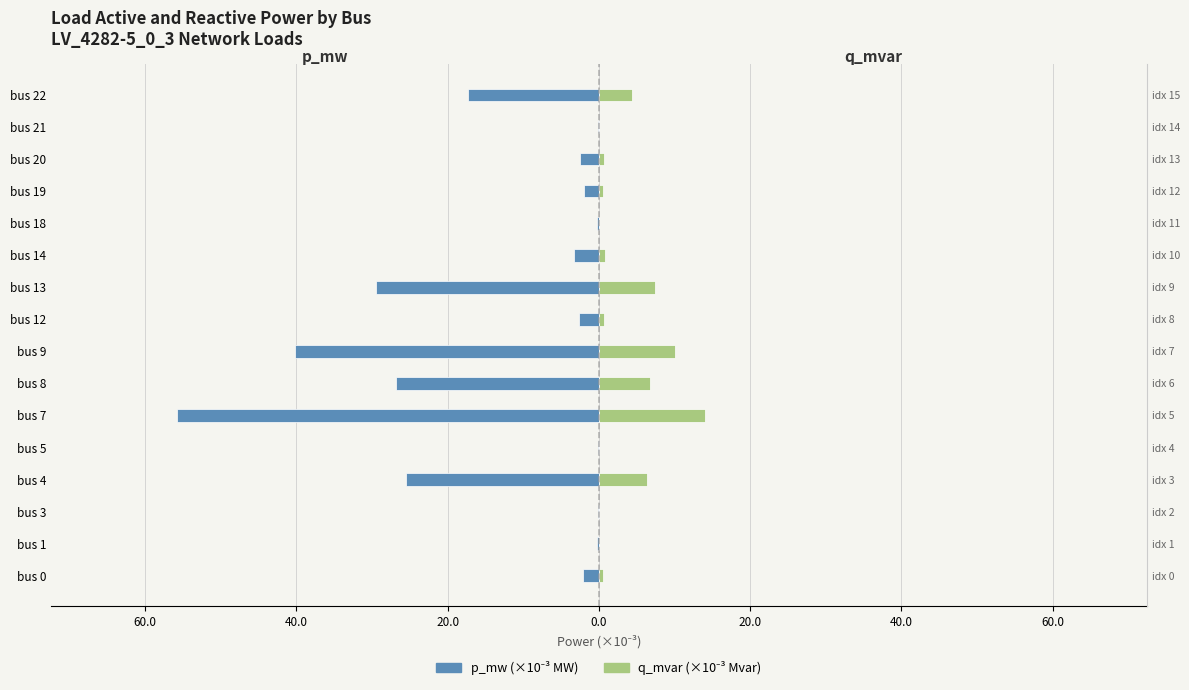

What is the difference between the second highest and minimum values in the q_mvar (×10⁻³ Mvar) series?

10.1